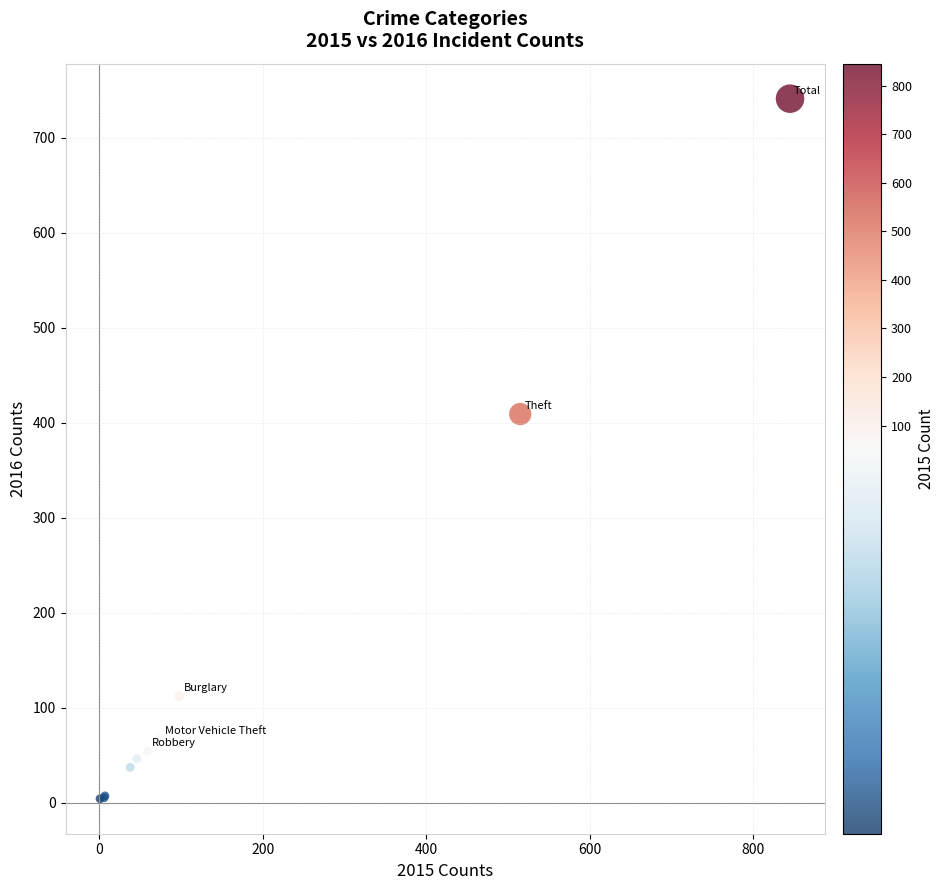

What Y value in the scatter plot is closest to 372?

409